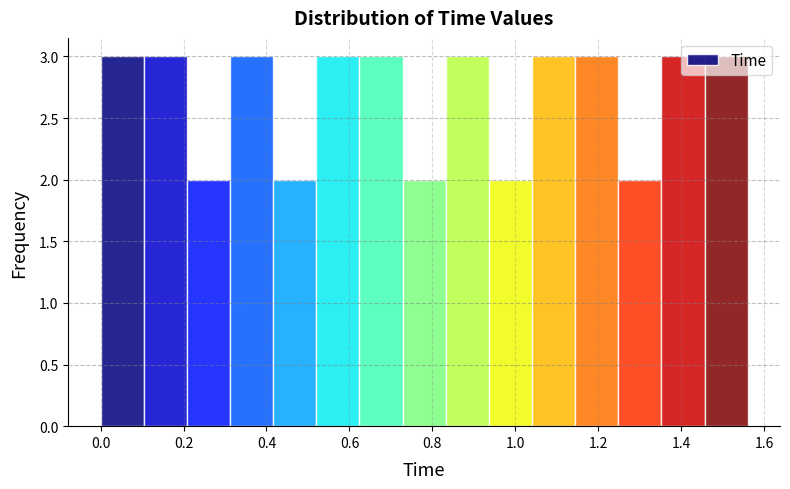

Reading left to right, transcribe this chart: for each bar, give the range it covers on the x-axis and its height. Neither the bar edges nor the heights are printed on the chart, so give them approximately, as read against the axes.

0.000 to 0.104: 3
0.104 to 0.208: 3
0.208 to 0.312: 2
0.312 to 0.416: 3
0.416 to 0.520: 2
0.520 to 0.624: 3
0.624 to 0.728: 3
0.728 to 0.832: 2
0.832 to 0.936: 3
0.936 to 1.040: 2
1.040 to 1.144: 3
1.144 to 1.248: 3
1.248 to 1.352: 2
1.352 to 1.456: 3
1.456 to 1.560: 3